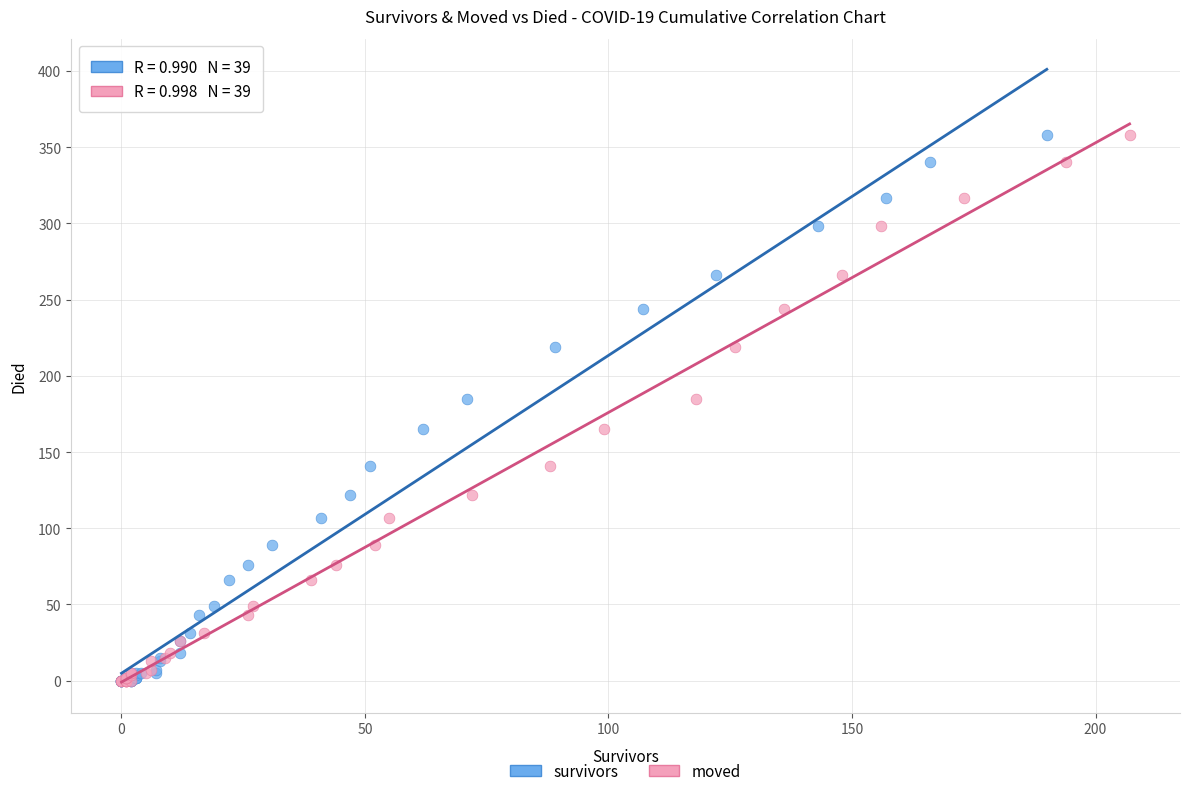

What are all the series names shown in the legend?

survivors, moved